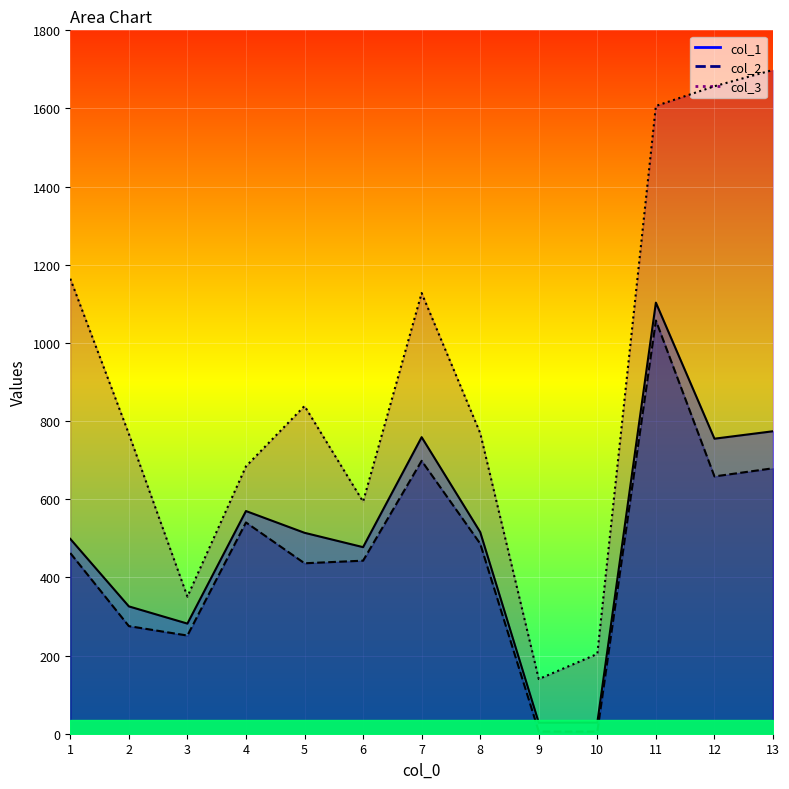

At which category is the sum across all series the highest?

11